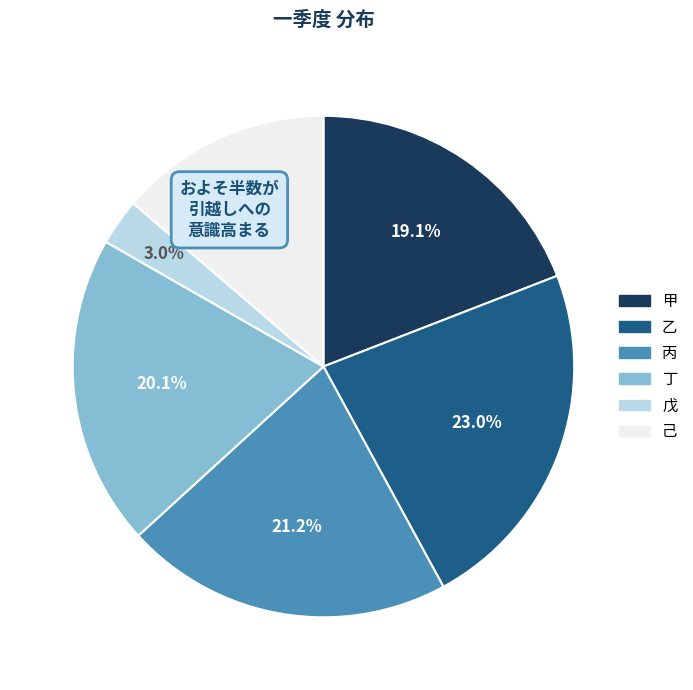

To the nearest percent, what percentage of the pie is 丁?

20%